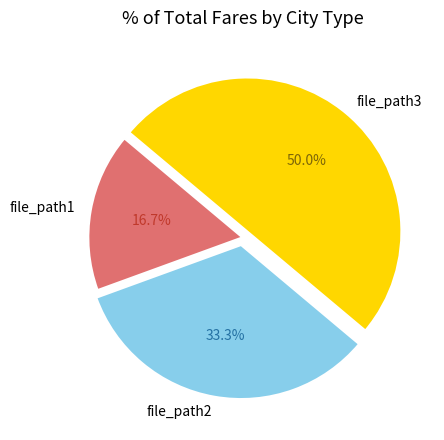

What is the ratio of the value at file_path1 to the value at file_path3?

0.3